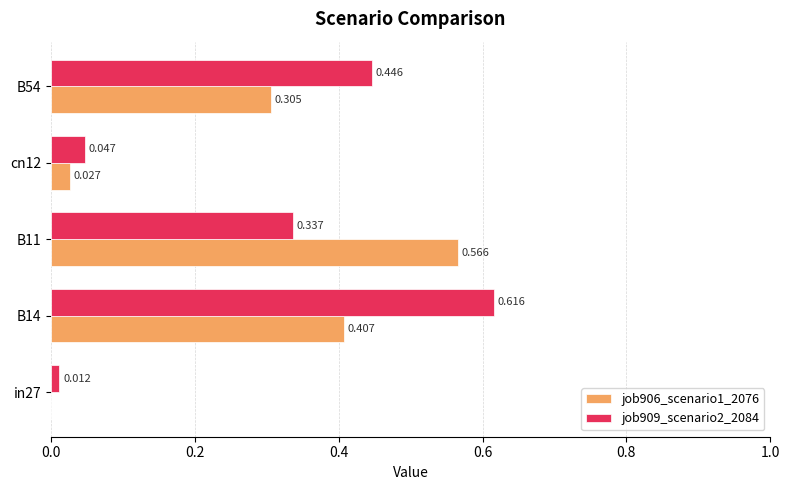

Is the value of job906_scenario1_2076 at cn12 greater than the value of job909_scenario2_2084 at in27?

Yes